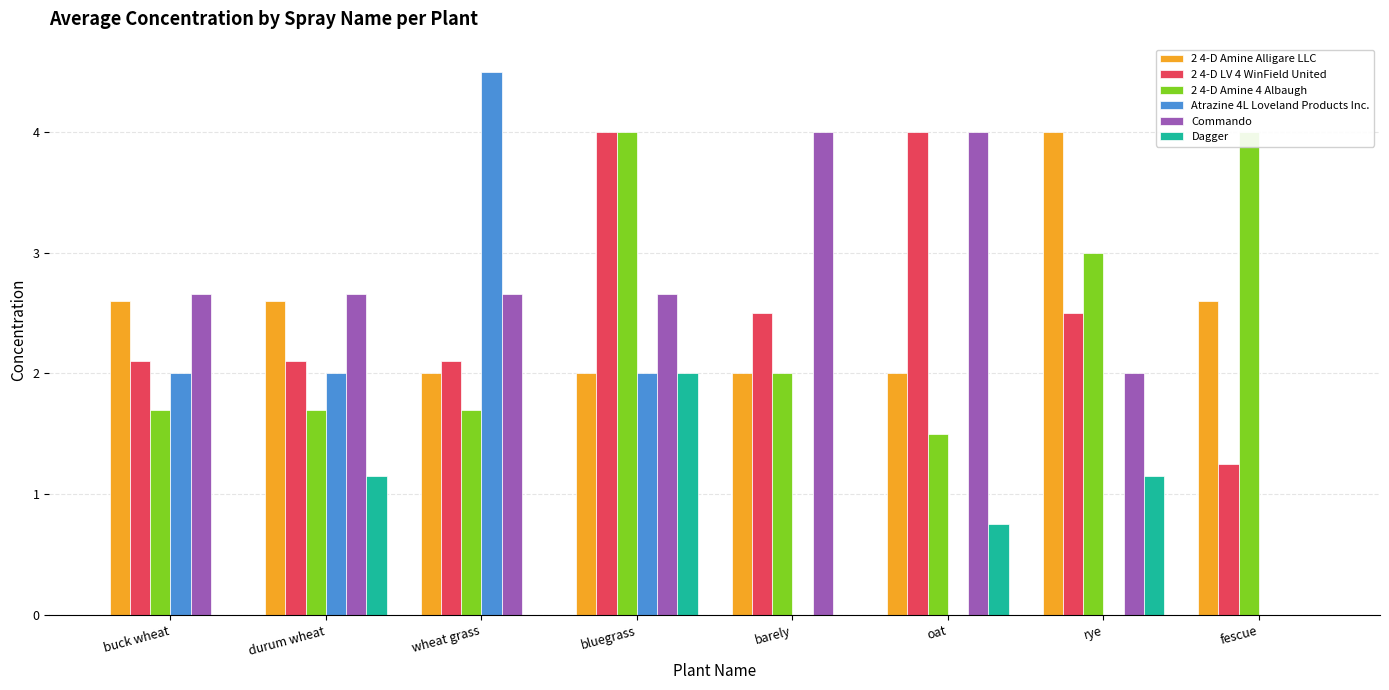

True or false: 2 4-D LV 4 WinField United has a value of 2.5 at barely.

True